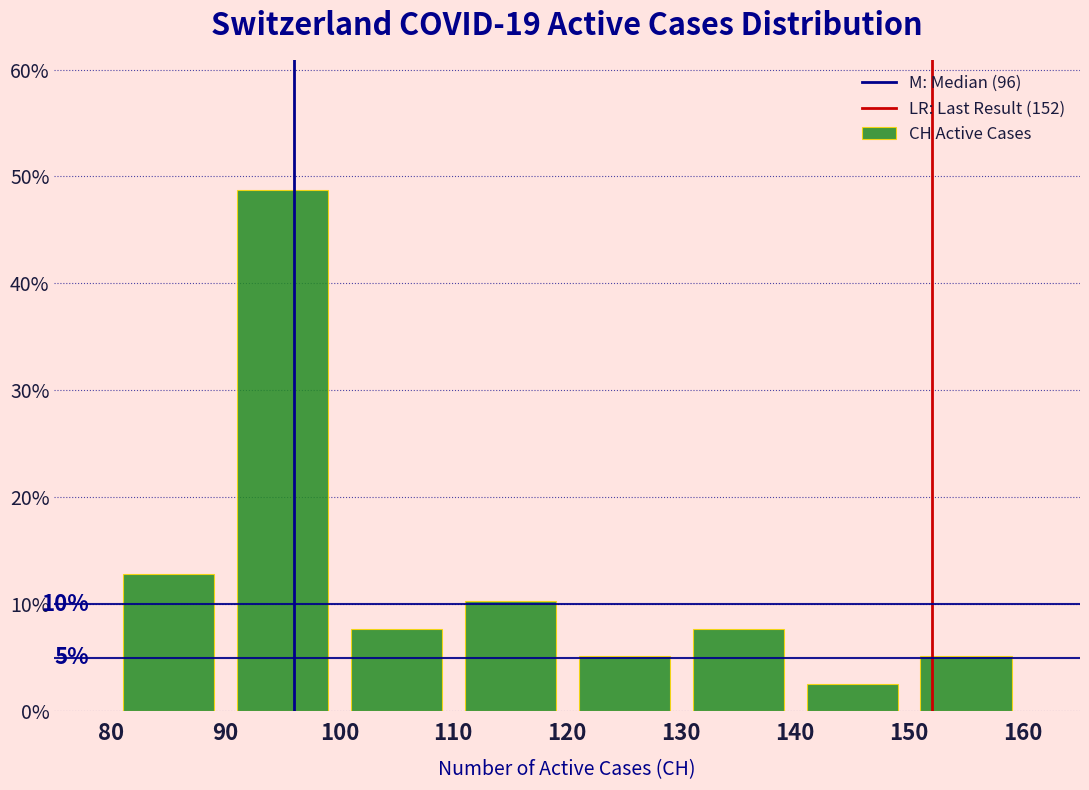

Over which range of the x-axis is the bar tallest?

90 to 100